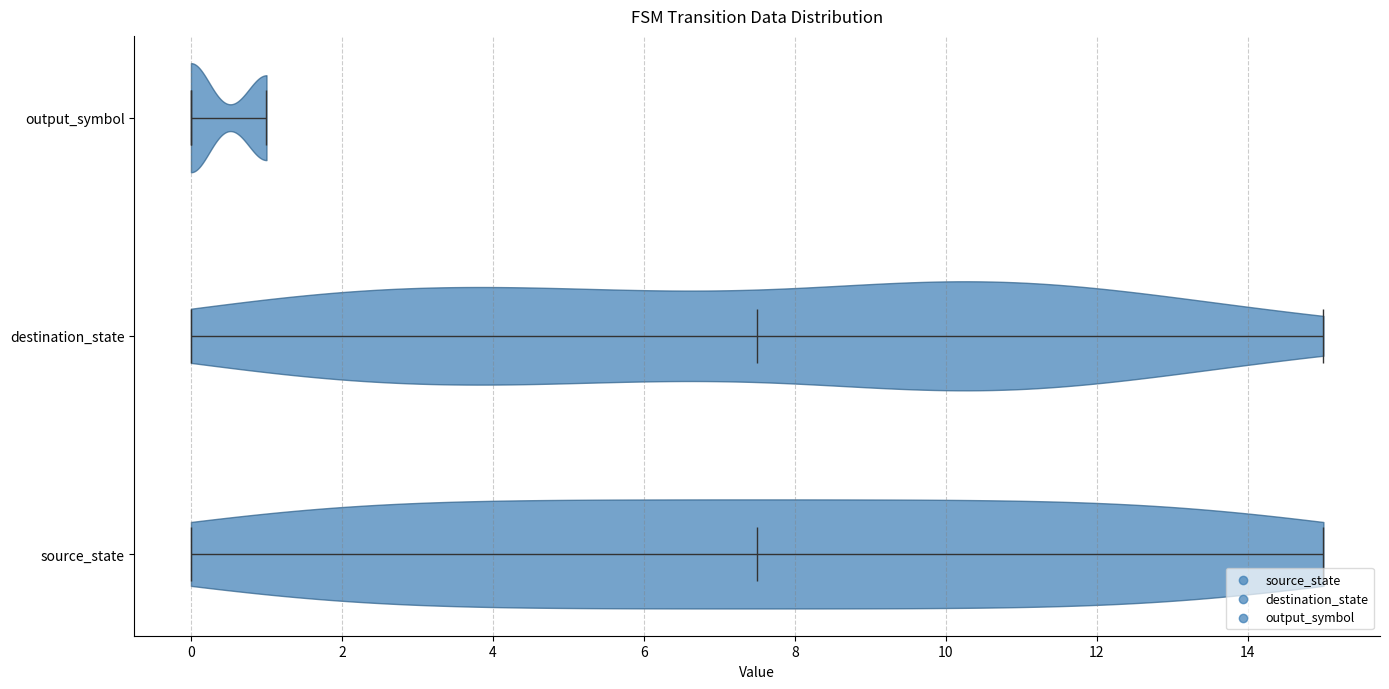

Reading bottom to top, read every violin against the x-axis: where its median line is, and the lowest and highest points it reaches. The values are not printed on the chart, so give them approximately, as read against the axis.

source_state: median line 7.6, lowest point 0.0, highest point 15.0
destination_state: median line 7.6, lowest point 0.0, highest point 15.0
output_symbol: median line 0.0, lowest point 0.0, highest point 1.0